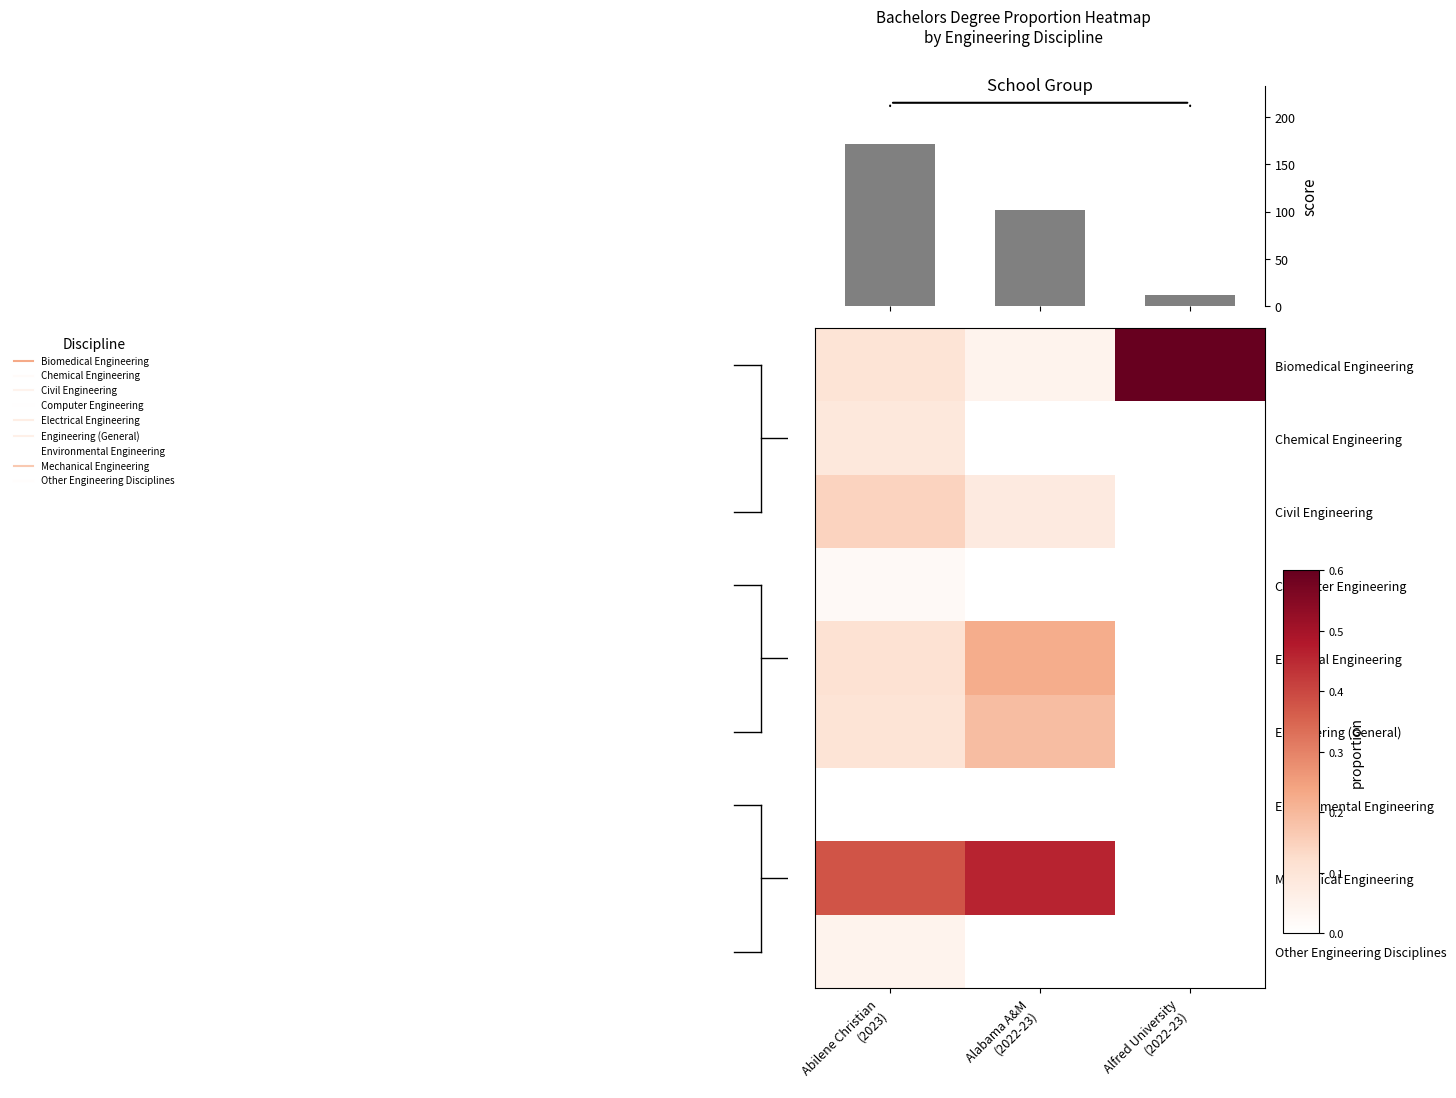

At which label is Environmental Engineering closest to 0?

Abilene Christian (2023)